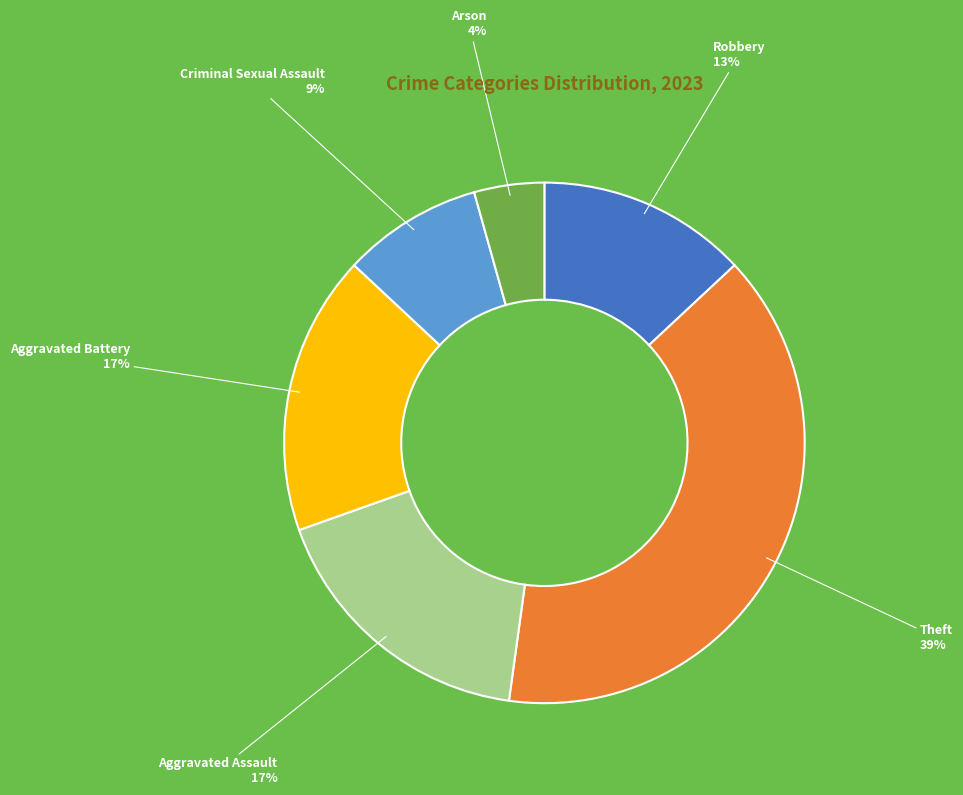

To the nearest percent, what percentage of the pie is Criminal Sexual Assault?

9%